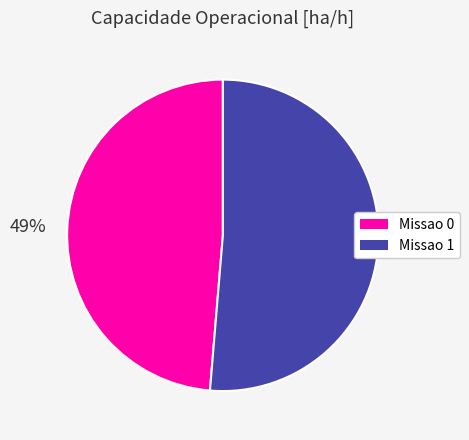

Do Missao 0 and Missao 1 together represent more than half of the pie?

Yes